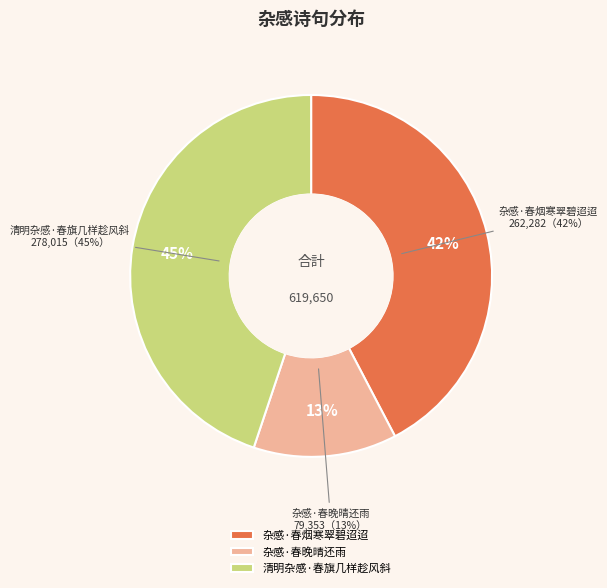

Between 杂感·春烟寒翠碧迢迢 and 清明杂感·春旗几样趁风斜, which is larger?

清明杂感·春旗几样趁风斜